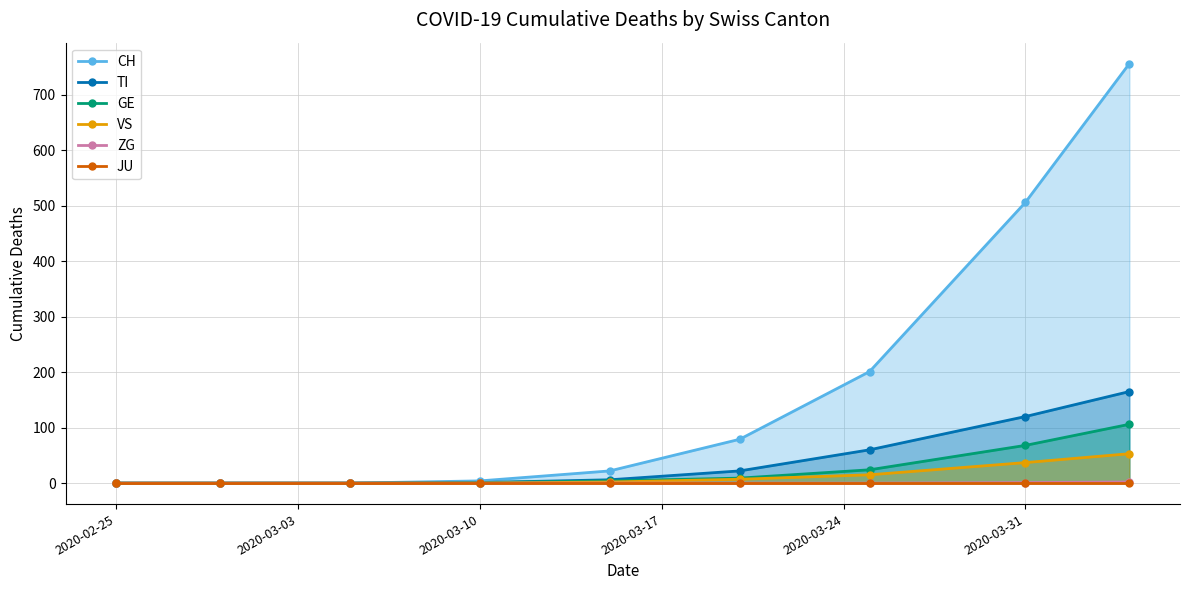

What are all the series names shown in the legend?

CH, TI, GE, VS, ZG, JU